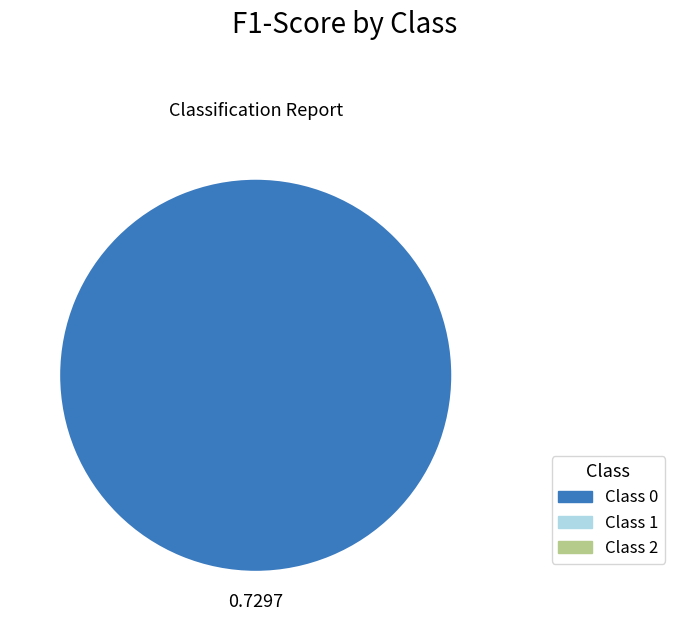

Does any single category account for the majority?

Yes